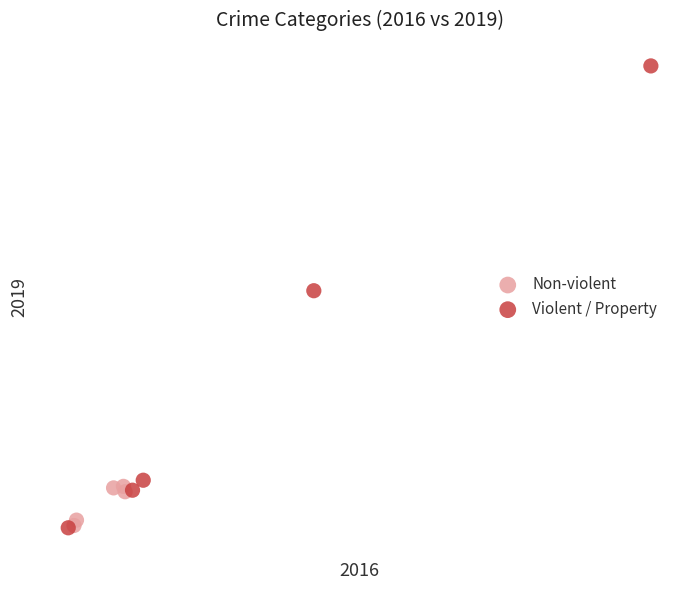

Which series has the largest Y range (max minus min)?

Violent / Property